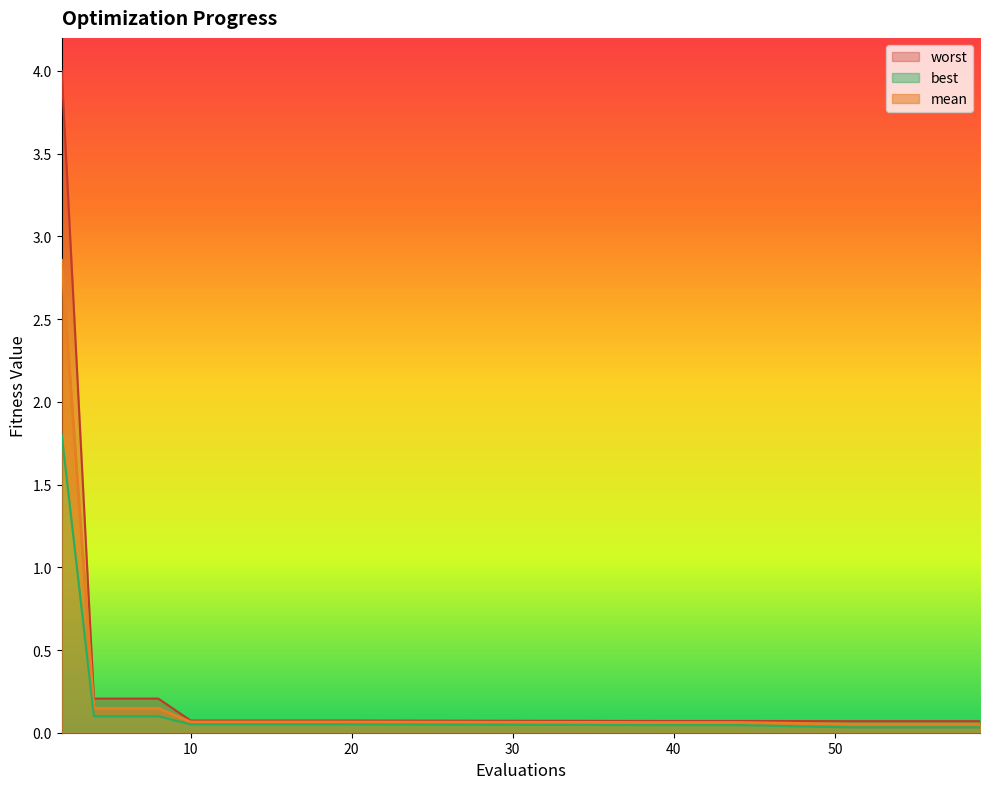

The mean series shows 0.1 at 56. True or false?

True